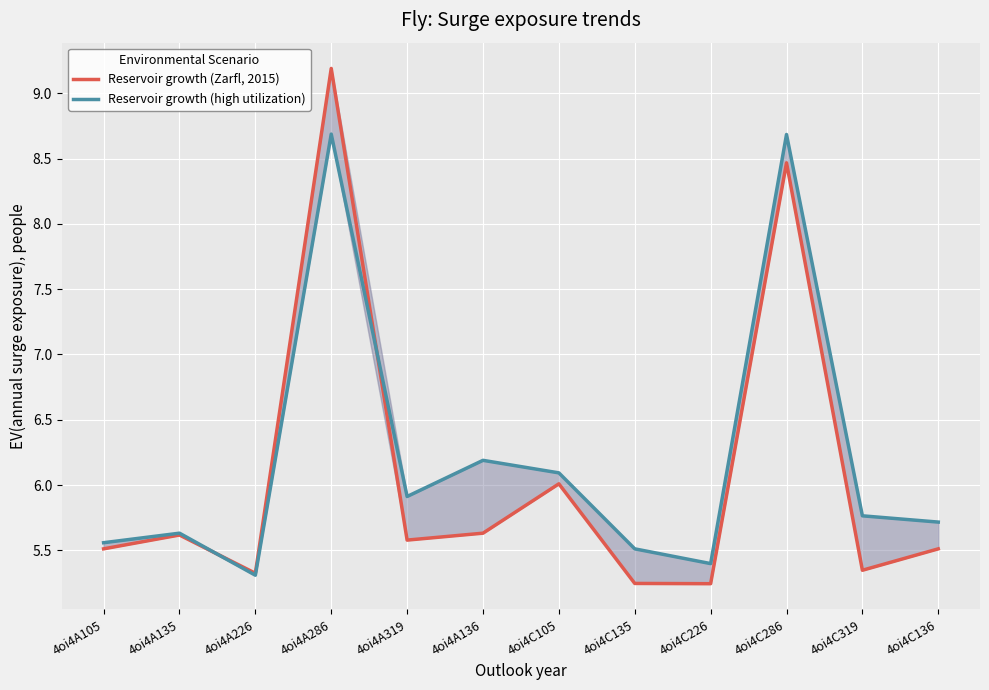

At which label is Reservoir growth (Zarfl, 2015) closest to 7?

4oi4C105